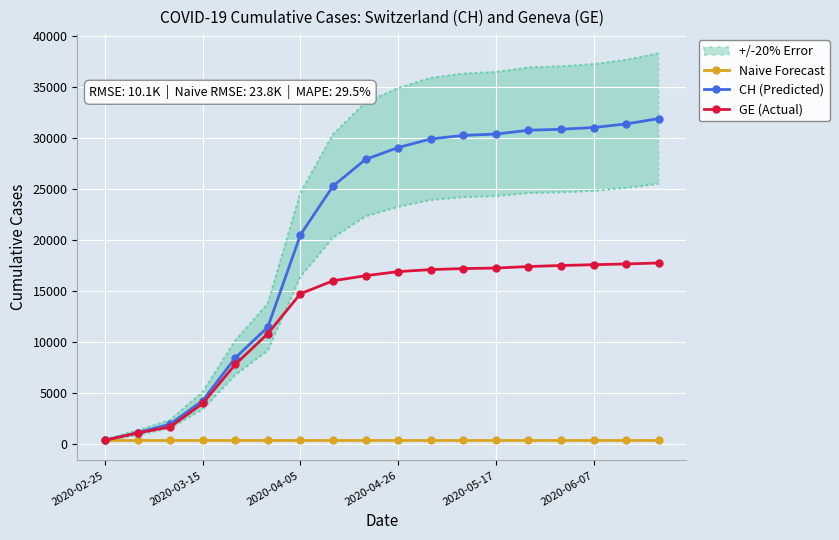

Reading right to left, what are all the values shown in this chart?

Naive Forecast: 375	375	375	375	375	375	375	375	375	375	375	375	375	375	375	375	375	375
CH (Predicted): 31900	31378	31025	30852	30756	30380	30251	29905	29061	27900	25284	20505	11467	8449	4259	1952	1113	375
GE (Actual): 17750	17650	17580	17500	17400	17250	17200	17100	16900	16500	16000	14733	10825	7807	3978	1681	1083	375